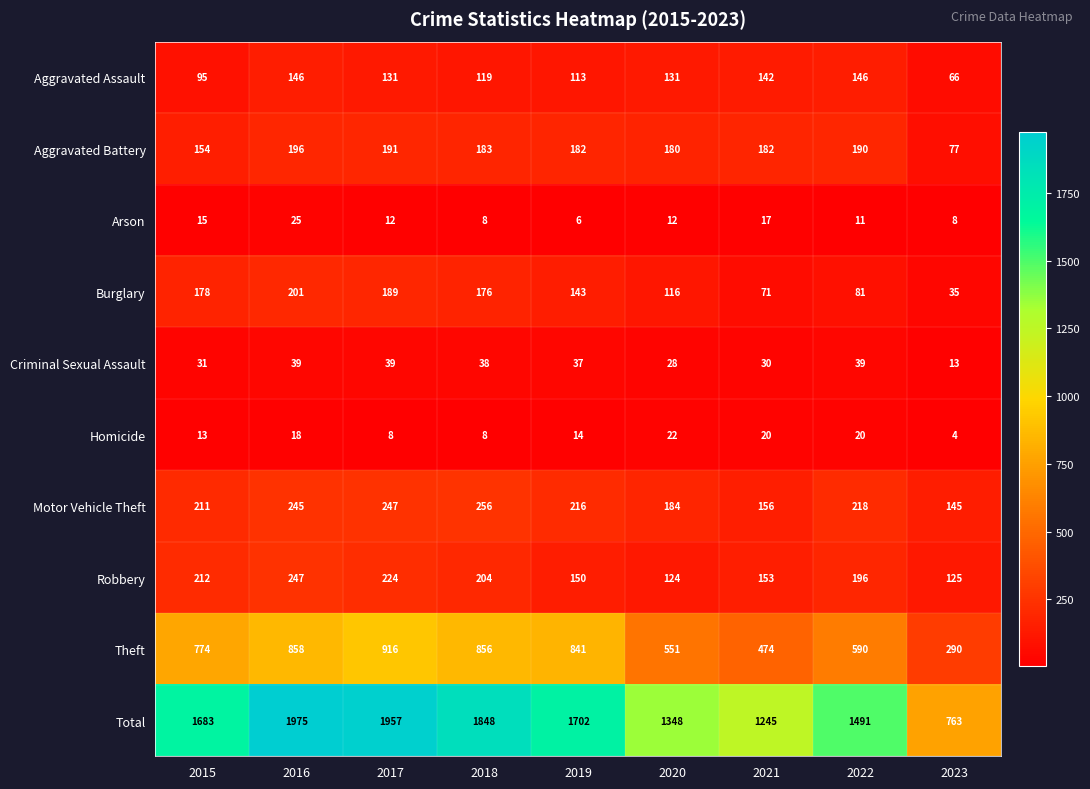

What is the difference between the second highest and minimum values in the Aggravated Battery series?

114